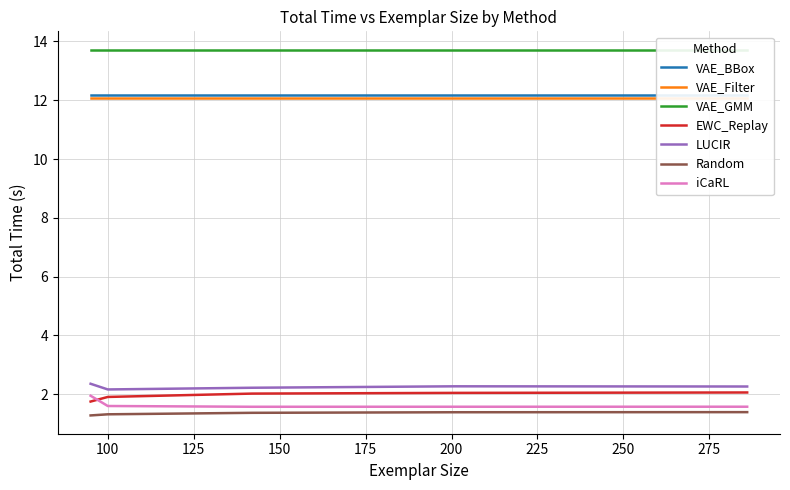

What is the highest value of the iCaRL series?

1.9